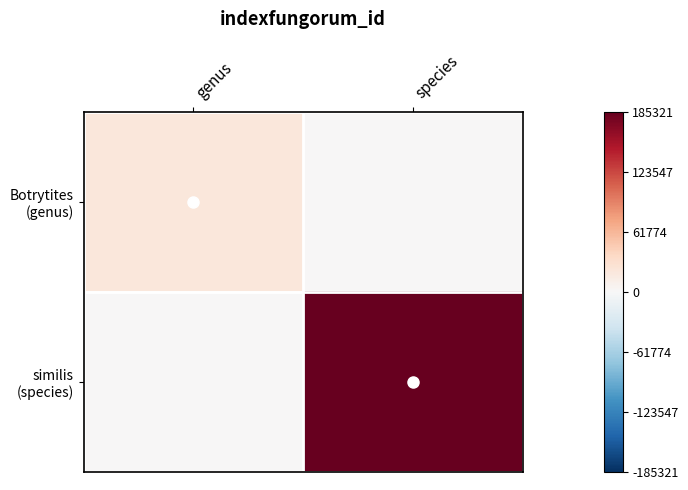

Which series has the largest total across all categories?

similis (species)